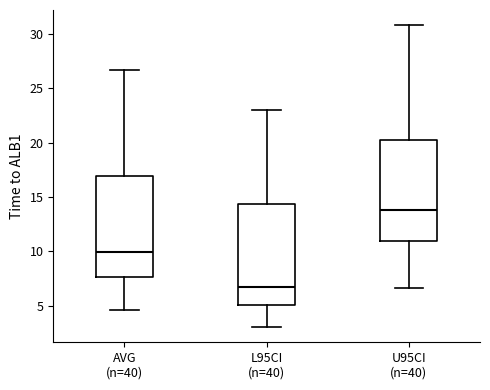

Reading left to right, read every box against the y-axis: the position of its median line, the range the box covers, and the ends of its whiskers. The values are not printed on the chart, so give them approximately, as read against the axis.

AVG (n=40): median 10.0, box 7.5 to 17.0, whiskers 4.5 to 26.5
L95CI (n=40): median 6.5, box 5.0 to 14.5, whiskers 3.0 to 23.0
U95CI (n=40): median 14.0, box 11.0 to 20.5, whiskers 6.5 to 31.0